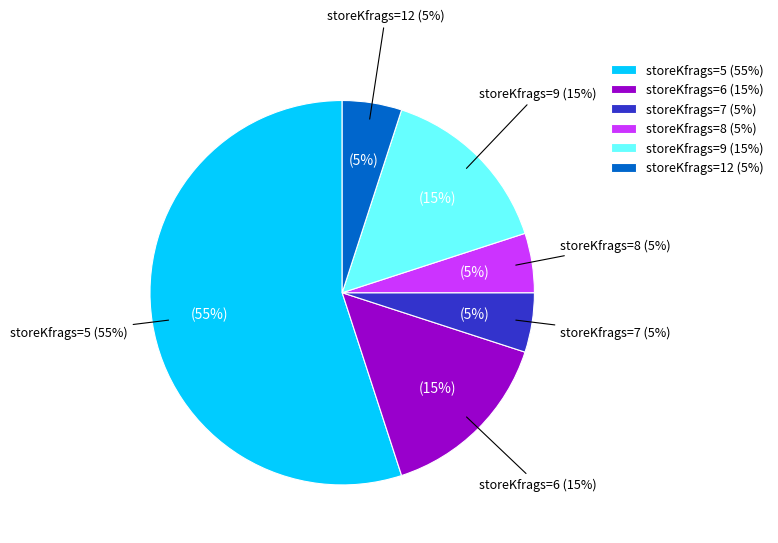

What percentage is the 8 slice, to the nearest percent?

5%